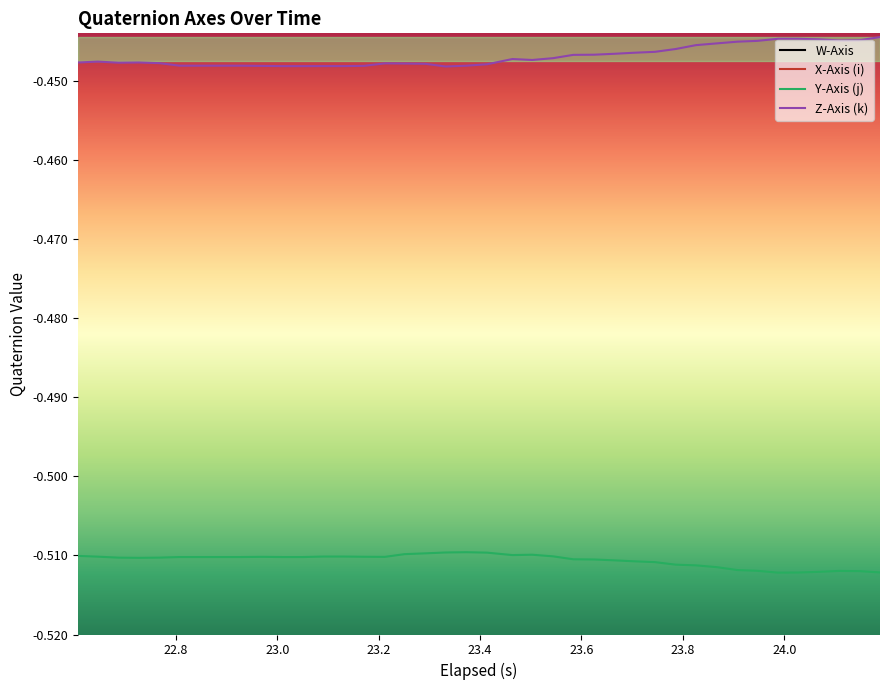

In Y-Axis (j), how many points are higher than both neighbors (excluding endpoints)?

4